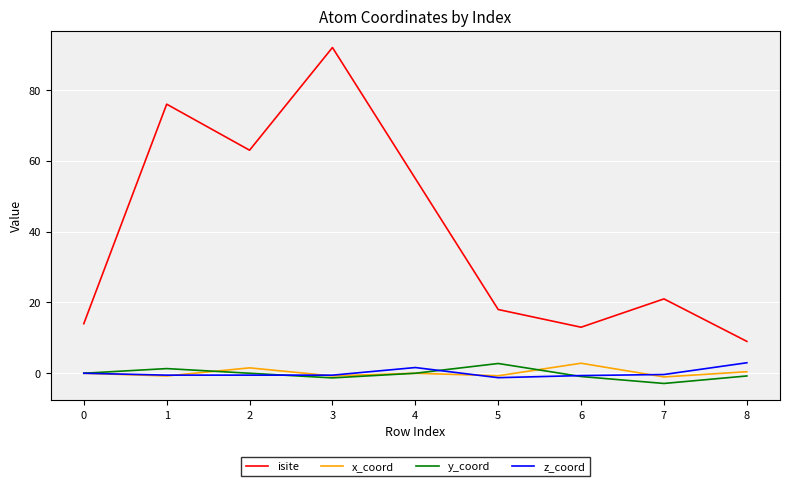

The value of isite at 3 is 92.0. True or false?

True